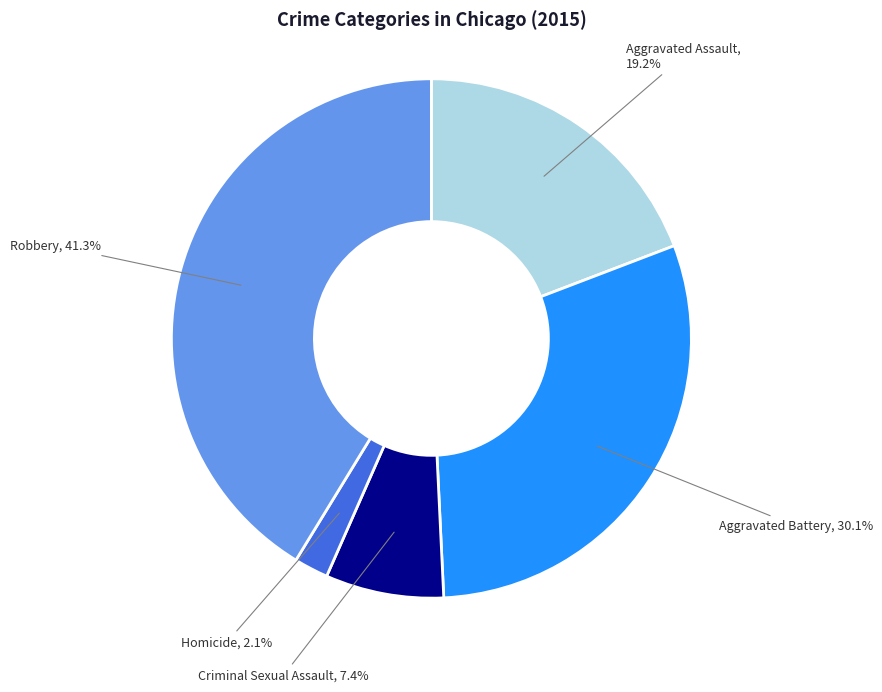

Does any single category account for the majority?

No